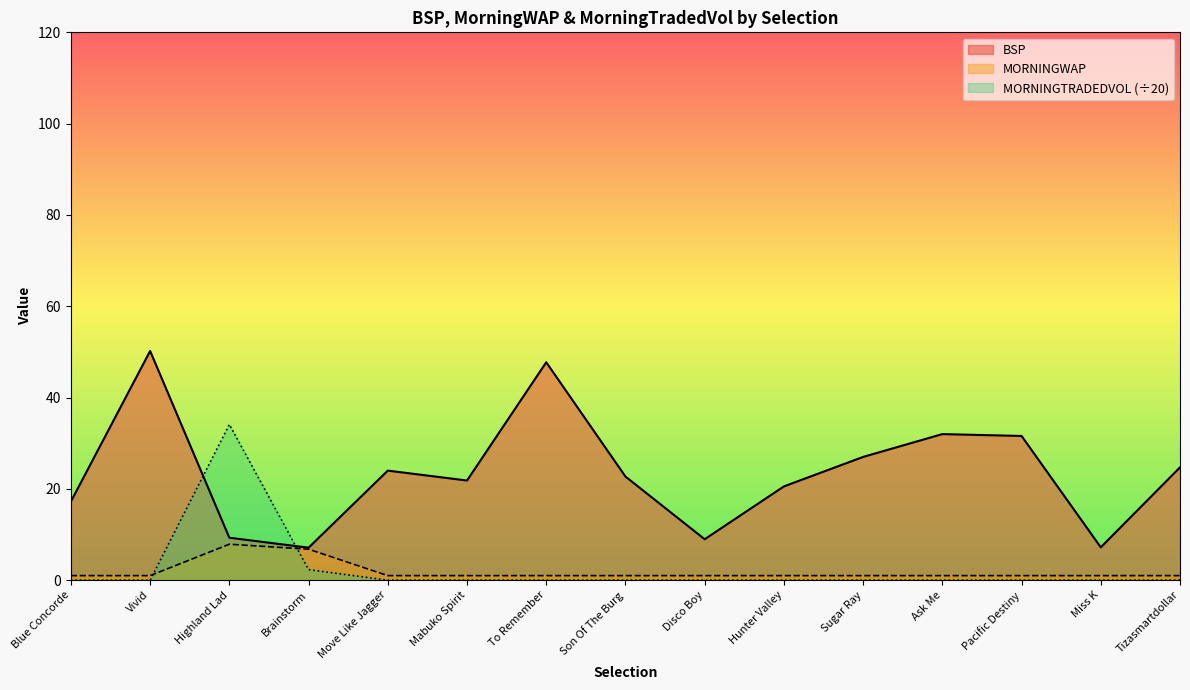

How many interior local peaks does the MORNINGTRADEDVOL series have?

1